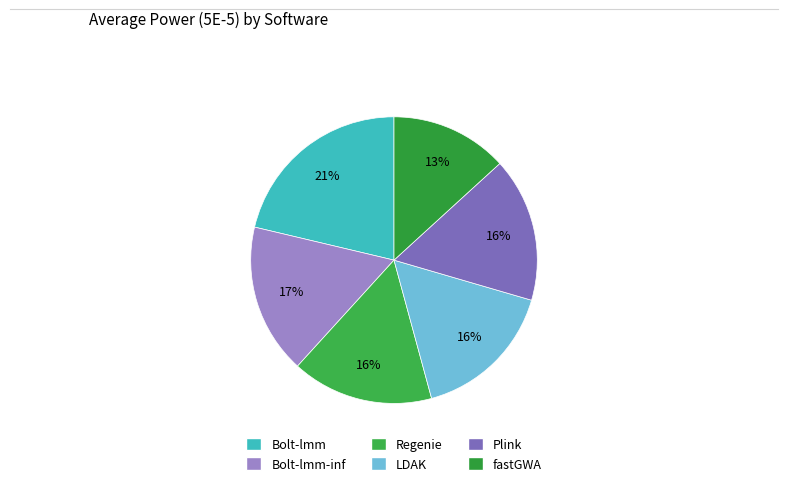

How many segments does this pie chart have?

6